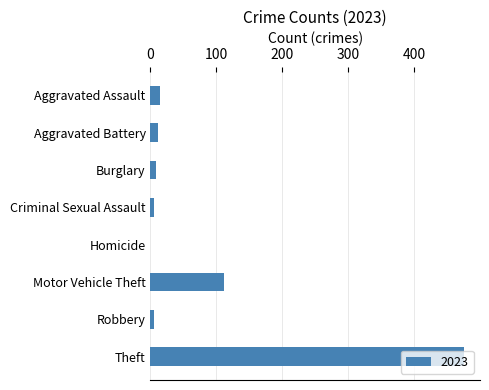

At which category does the chart reach its peak across all series?

Theft